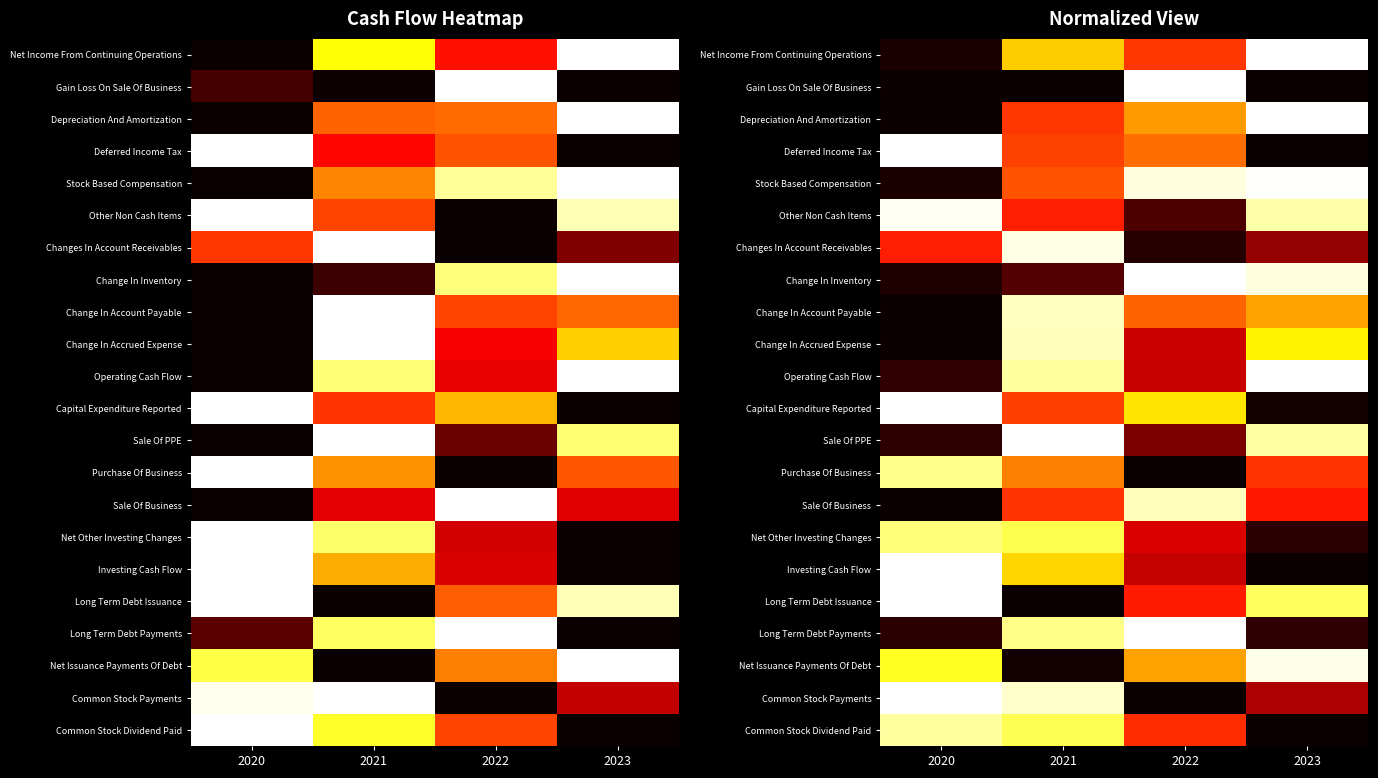

Count the number of data series in this chart.

22